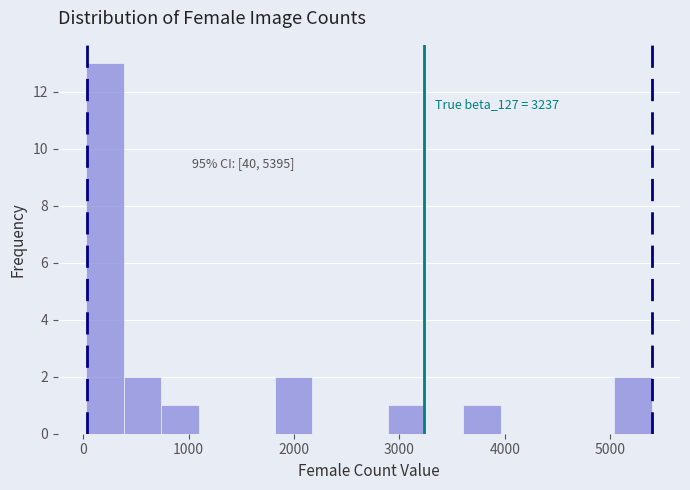

Around what value on the x-axis is the tallest bar? Give the approximate position of its centre, as read against the axis.

200